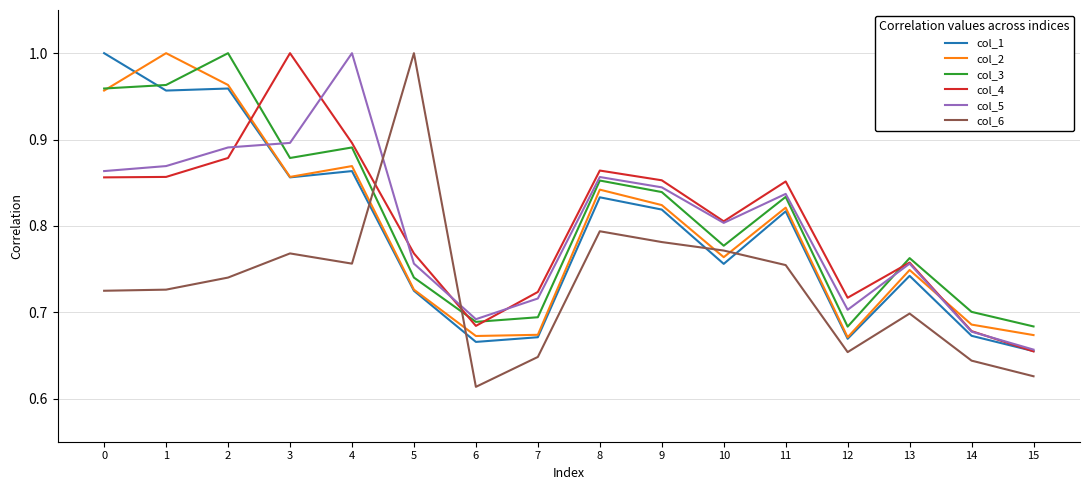

Is the value of col_1 at 0 greater than the value of col_5 at 10?

Yes